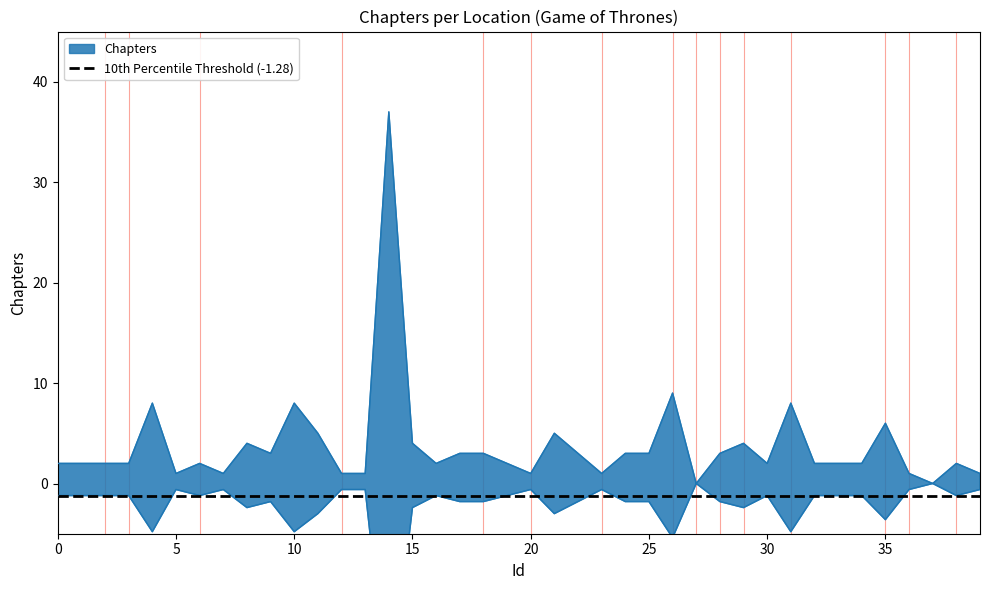

The value at 19 is -1.2. True or false?

True